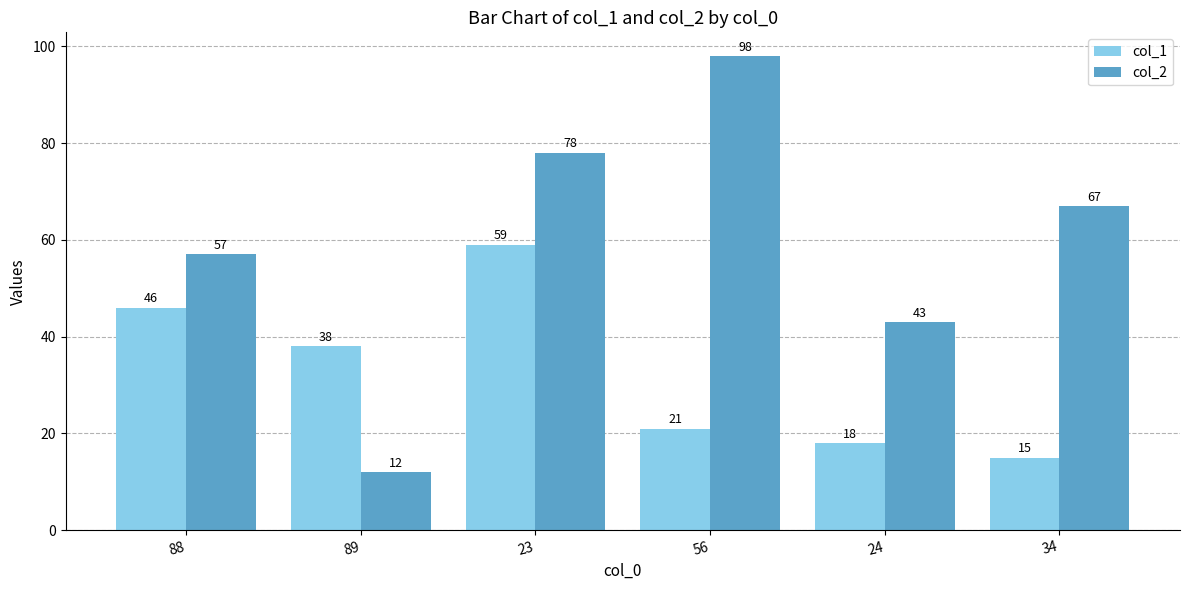

What position from the right is 24?

2